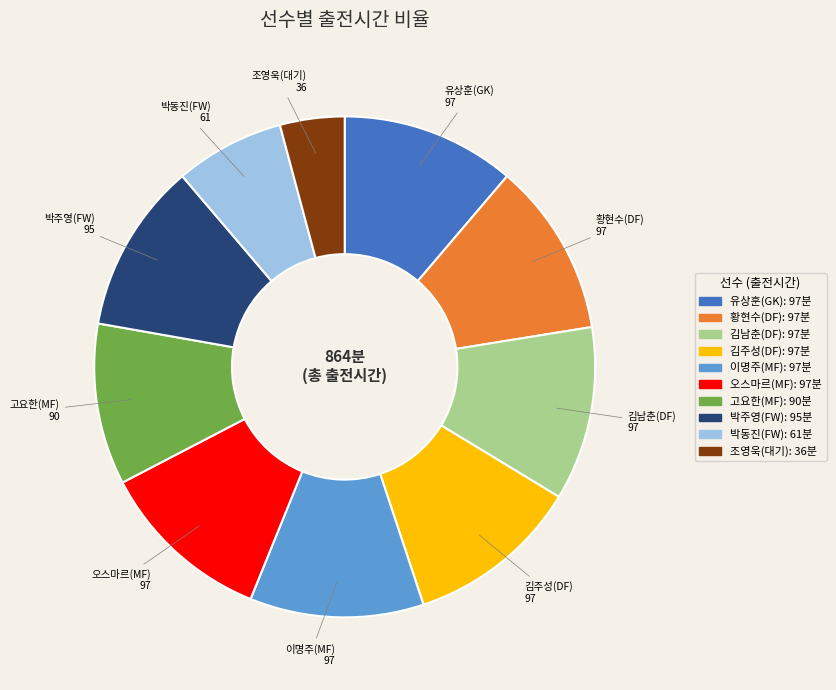

Which has a higher value, 고요한(MF) or 오스마르(MF)?

오스마르(MF)